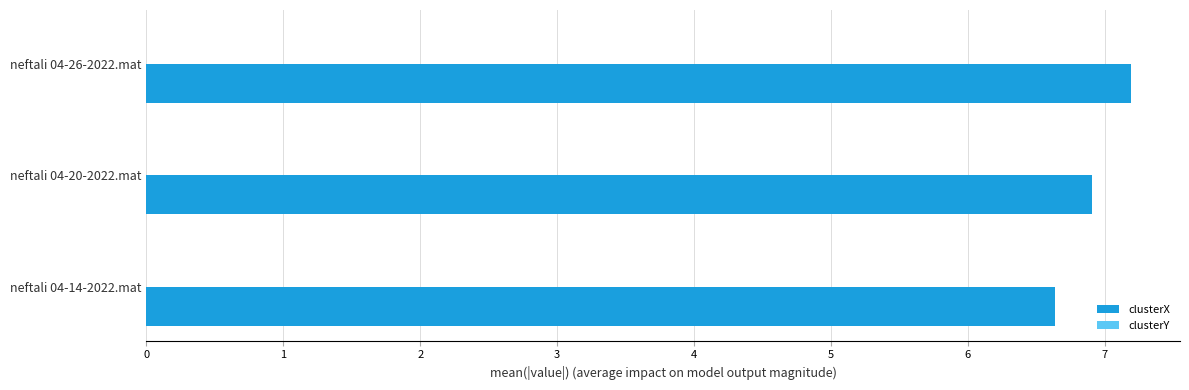

The clusterX series shows 6.9 at neftali 04-20-2022.mat. True or false?

True